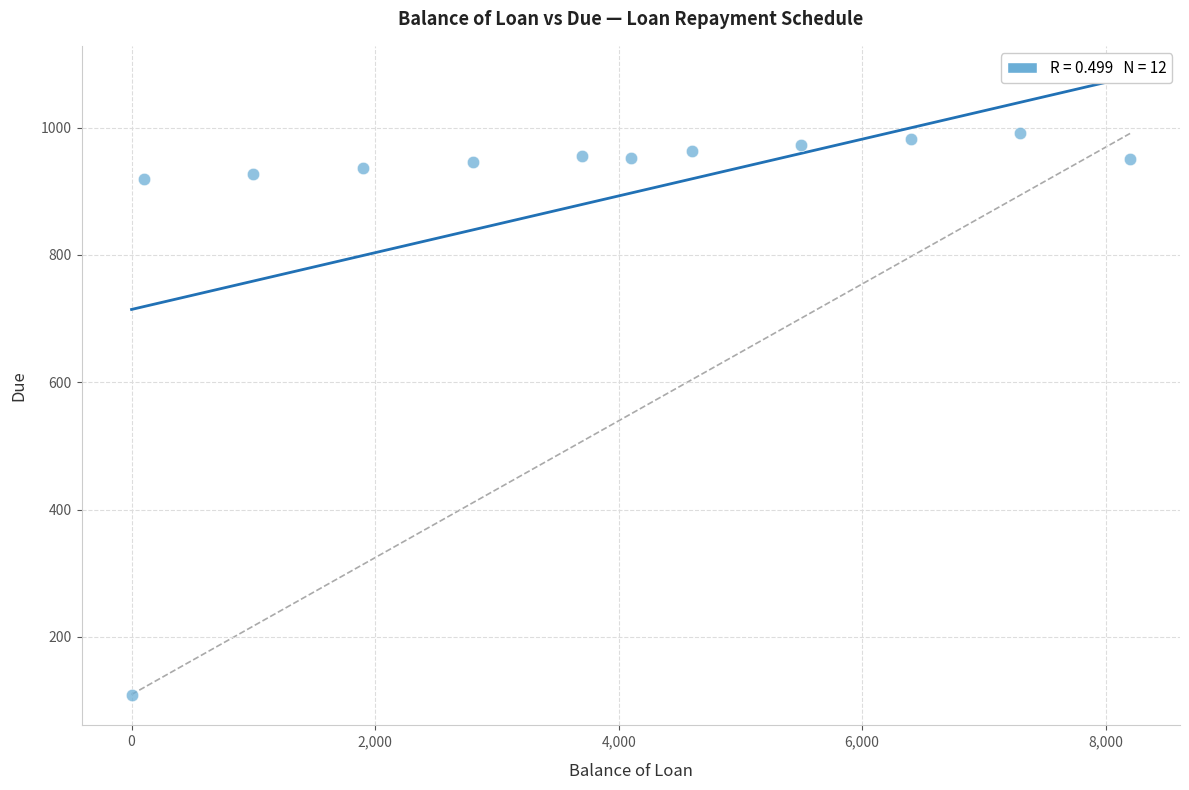

What is the average X value?

3800.0